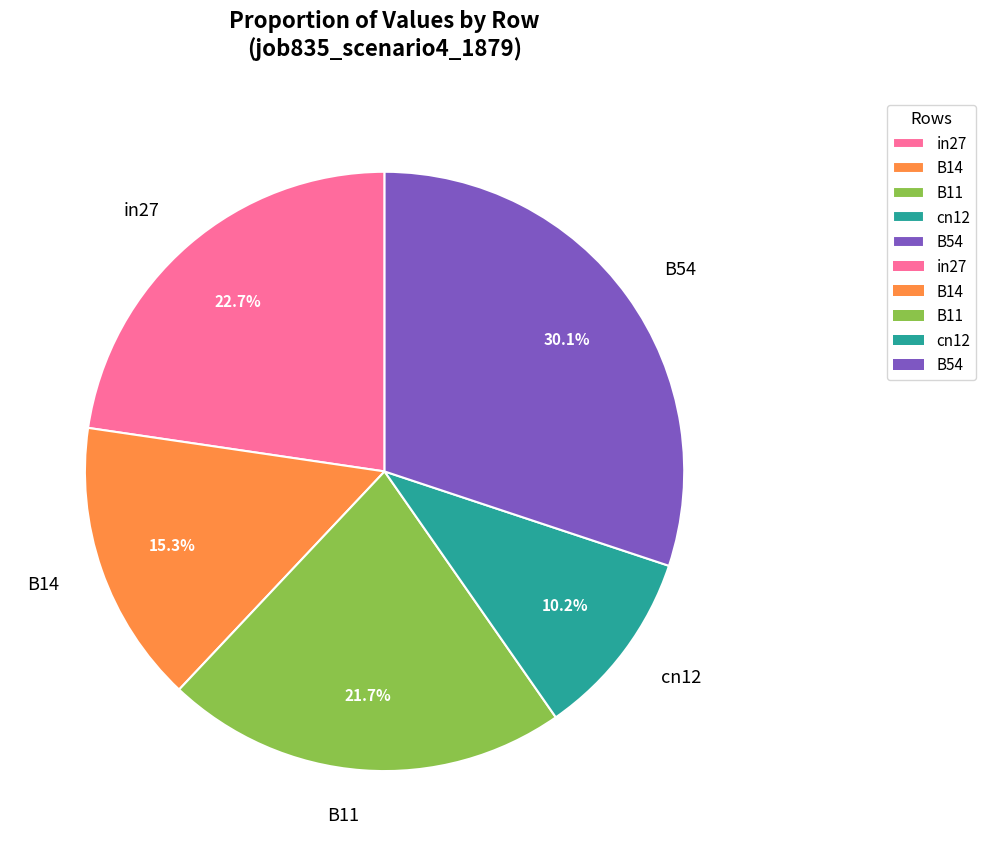

Does B14 represent more than half of the total?

No